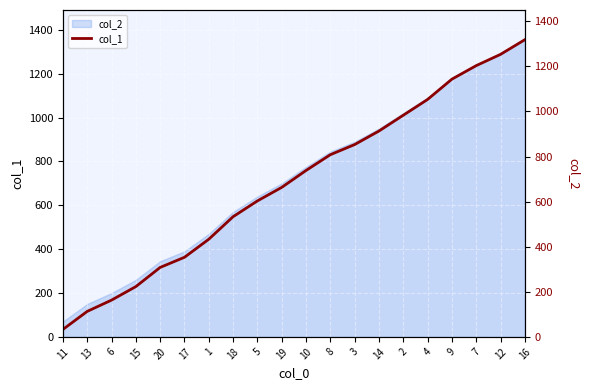

The value at 7 is 1203. True or false?

True